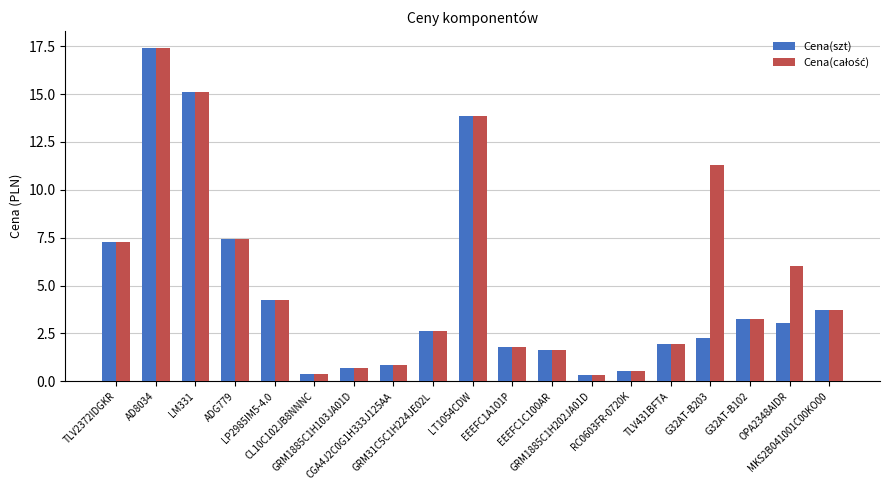

What is the sum of all Cena(szt) values?

88.3